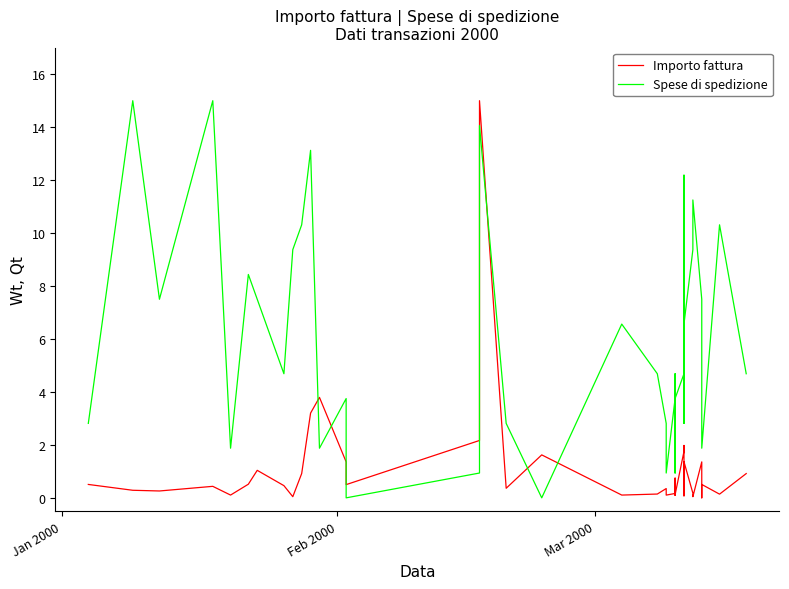

Which series has the largest total across all categories?

Spese di spedizione